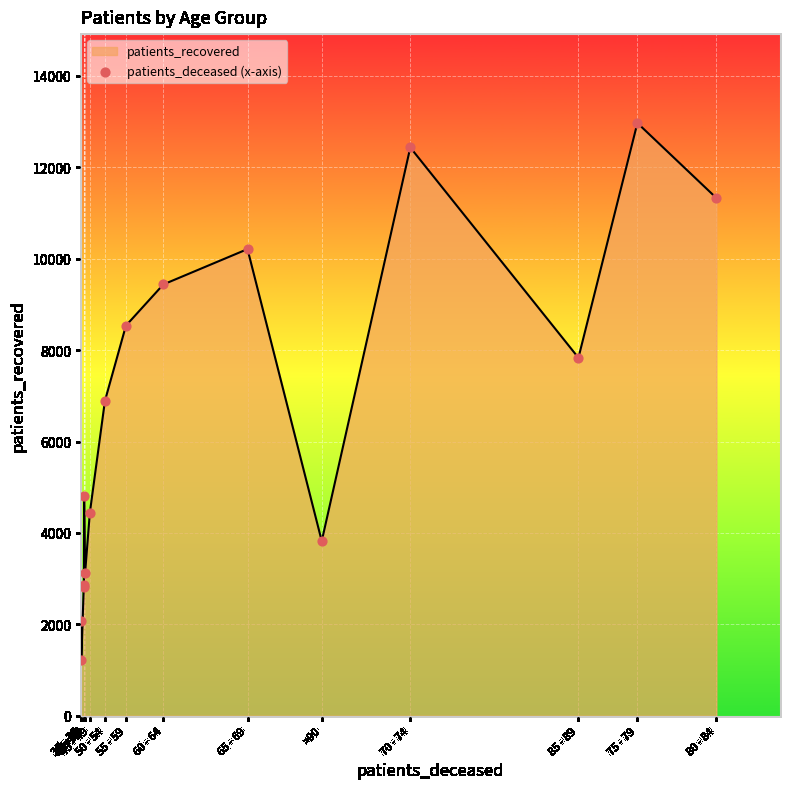

At which category is the sum across all series the highest?

75 - 79